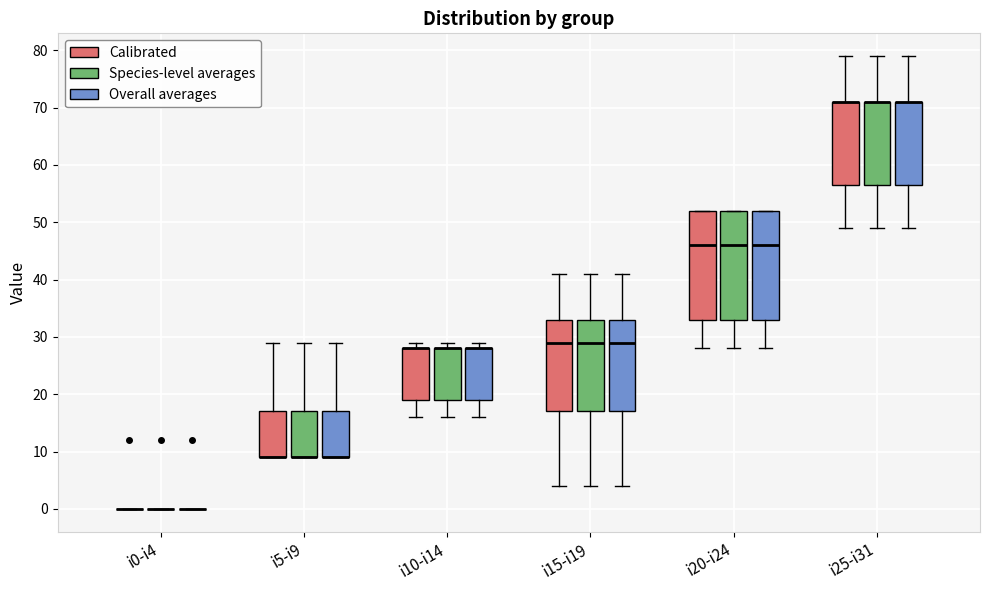

Reading left to right, transcribe this box plot: for each box, give where its median line is, the range the box spans, and where its two whiskers end, as read against the y-axis. The values are not printed on the chart, so give them approximately, as read against the axis.

i0-i4 (Calibrated): box collapsed to a line at 0, whiskers 0 to 0
i0-i4 (Species-level averages): box collapsed to a line at 0, whiskers 0 to 0
i0-i4 (Overall averages): box collapsed to a line at 0, whiskers 0 to 0
i5-i9 (Calibrated): median 9 (drawn on the box's lower edge), box 9 to 17, whiskers 9 to 29
i5-i9 (Species-level averages): median 9 (drawn on the box's lower edge), box 9 to 17, whiskers 9 to 29
i5-i9 (Overall averages): median 9 (drawn on the box's lower edge), box 9 to 17, whiskers 9 to 29
i10-i14 (Calibrated): median 28 (drawn on the box's upper edge), box 19 to 28, whiskers 16 to 29
i10-i14 (Species-level averages): median 28 (drawn on the box's upper edge), box 19 to 28, whiskers 16 to 29
i10-i14 (Overall averages): median 28 (drawn on the box's upper edge), box 19 to 28, whiskers 16 to 29
i15-i19 (Calibrated): median 29, box 17 to 33, whiskers 4 to 41
i15-i19 (Species-level averages): median 29, box 17 to 33, whiskers 4 to 41
i15-i19 (Overall averages): median 29, box 17 to 33, whiskers 4 to 41
i20-i24 (Calibrated): median 46, box 33 to 52, whiskers 28 to 52
i20-i24 (Species-level averages): median 46, box 33 to 52, whiskers 28 to 52
i20-i24 (Overall averages): median 46, box 33 to 52, whiskers 28 to 52
i25-i31 (Calibrated): median 71 (drawn on the box's upper edge), box 57 to 71, whiskers 49 to 79
i25-i31 (Species-level averages): median 71 (drawn on the box's upper edge), box 57 to 71, whiskers 49 to 79
i25-i31 (Overall averages): median 71 (drawn on the box's upper edge), box 57 to 71, whiskers 49 to 79